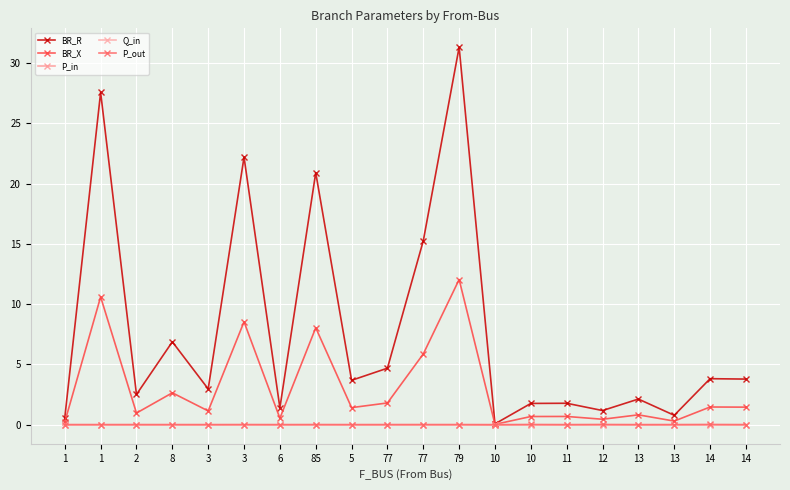

At which label is BR_X closest to 6?

77